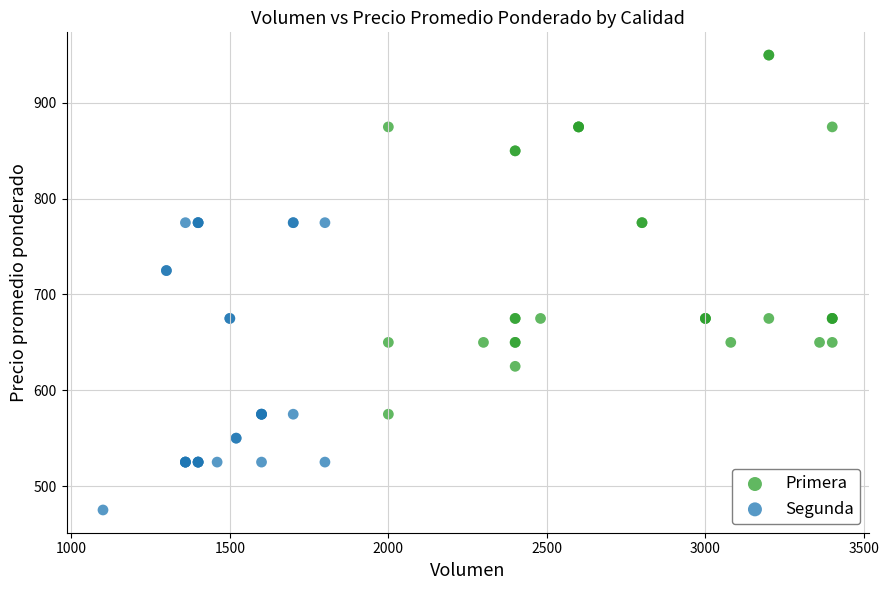

What are all the series names shown in the legend?

Primera, Segunda